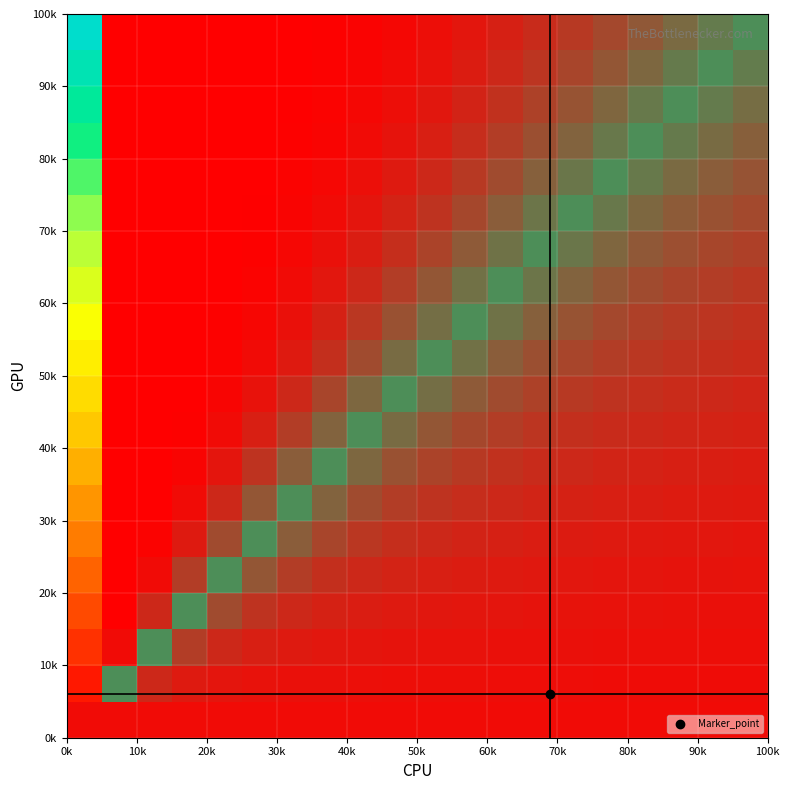

At which category is the sum across all series the highest?

15